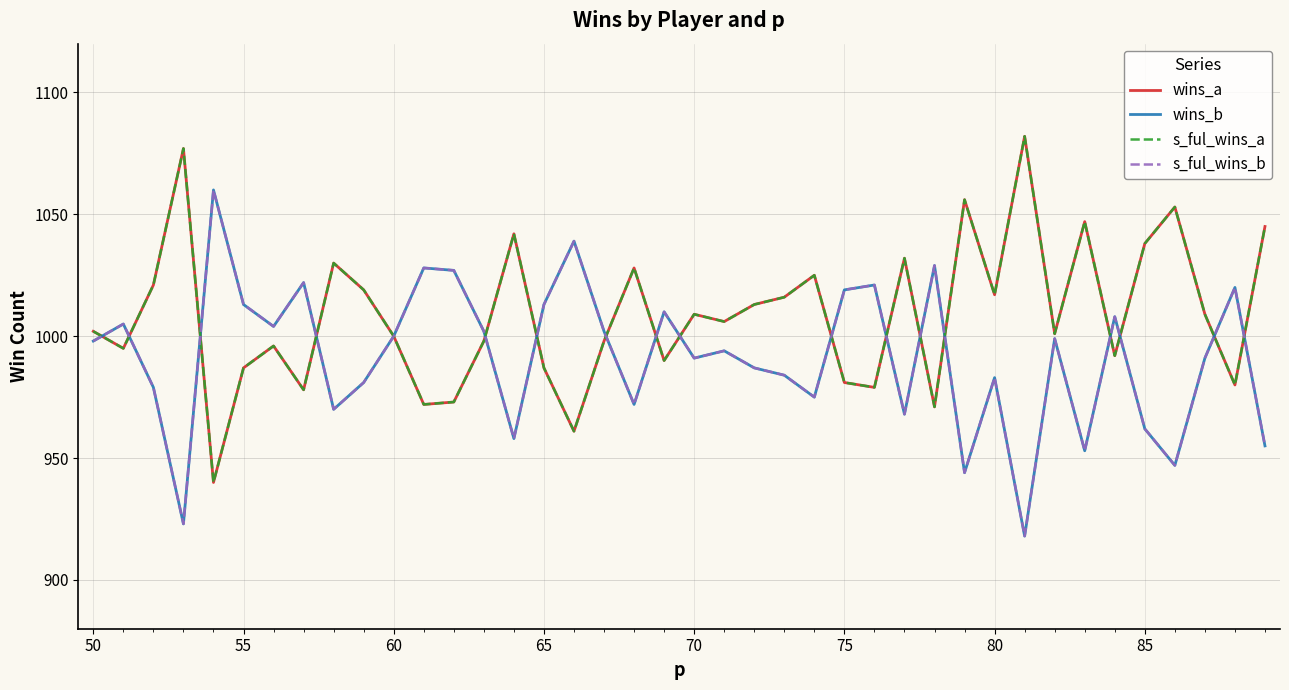

Is this an area chart (filled region under the line)?

No